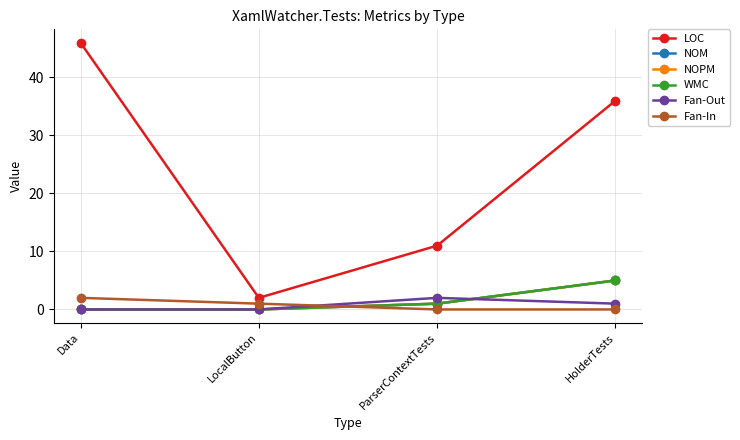

At which label does NOM first exceed 1?

HolderTests